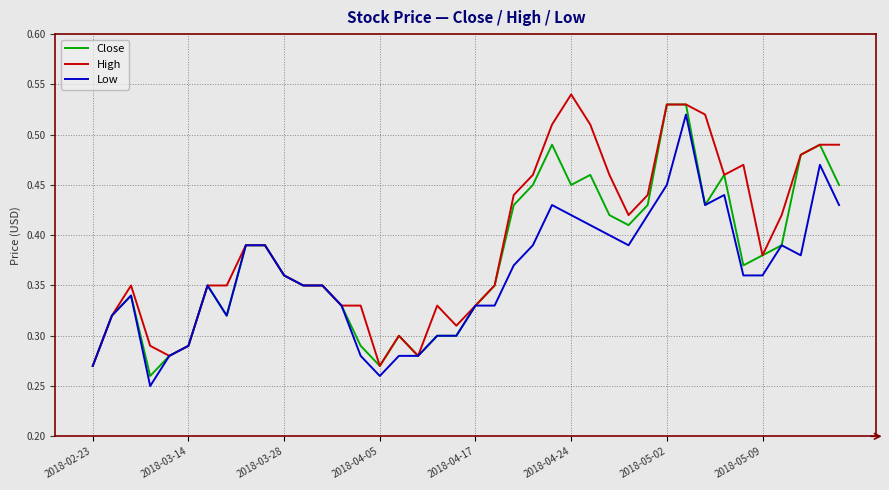

Rank the series by their average value, from highest to lowest.

High, Close, Low